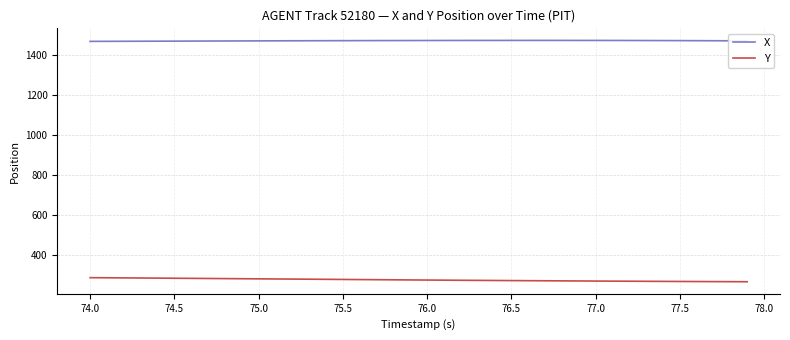

At how many categories does at least one series exceed 1008?

40